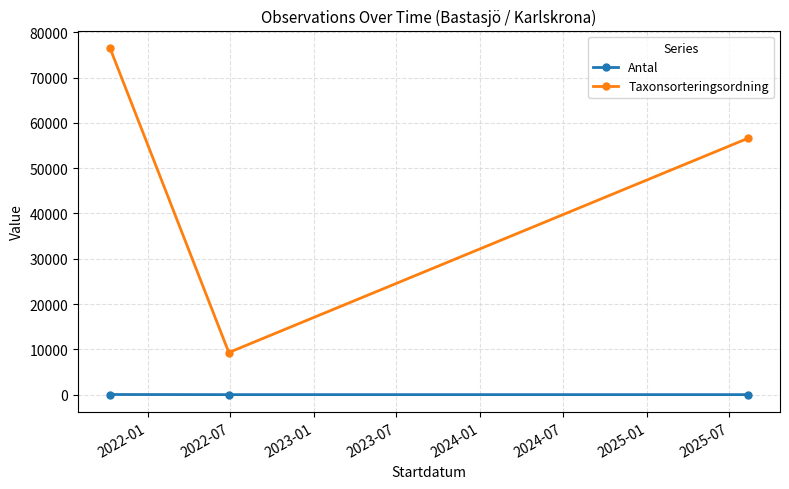

Which series has the widest spread of values?

Taxonsorteringsordning